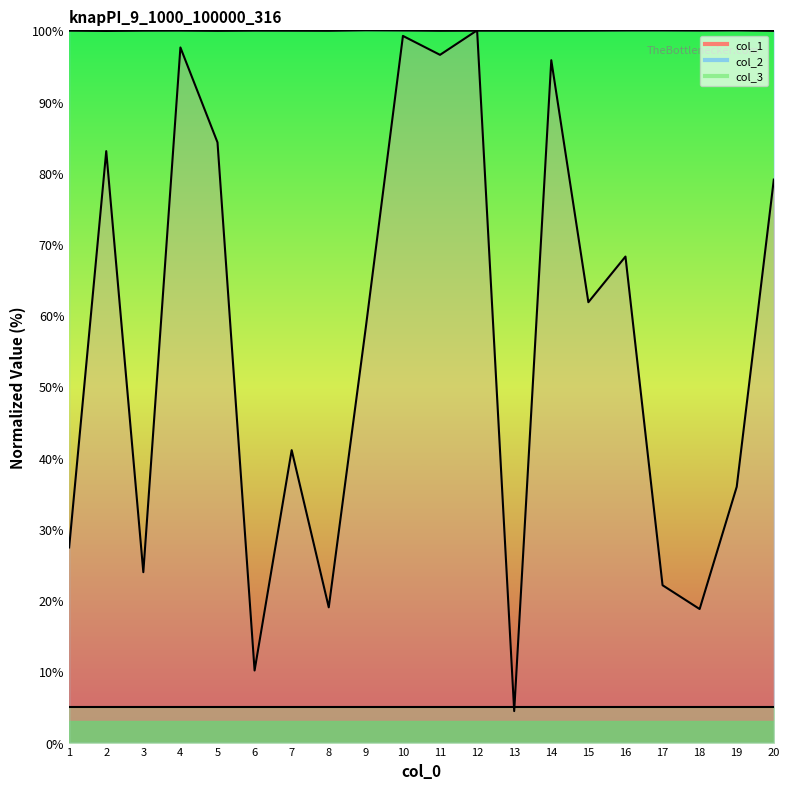

True or false: col_2 and col_1 cross at least once.

True